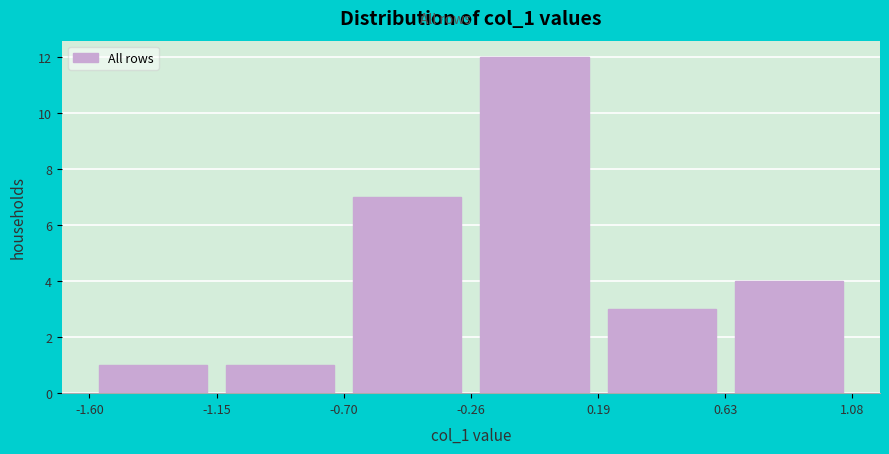

Reading left to right, transcribe this chart: for each bar, give the range it covers on the x-axis and its height. The values are not printed on the chart, so give them approximately, as read against the axis.

-1.60 to -1.15: 1
-1.15 to -0.70: 1
-0.70 to -0.26: 7
-0.26 to 0.19: 12
0.19 to 0.63: 3
0.63 to 1.08: 4